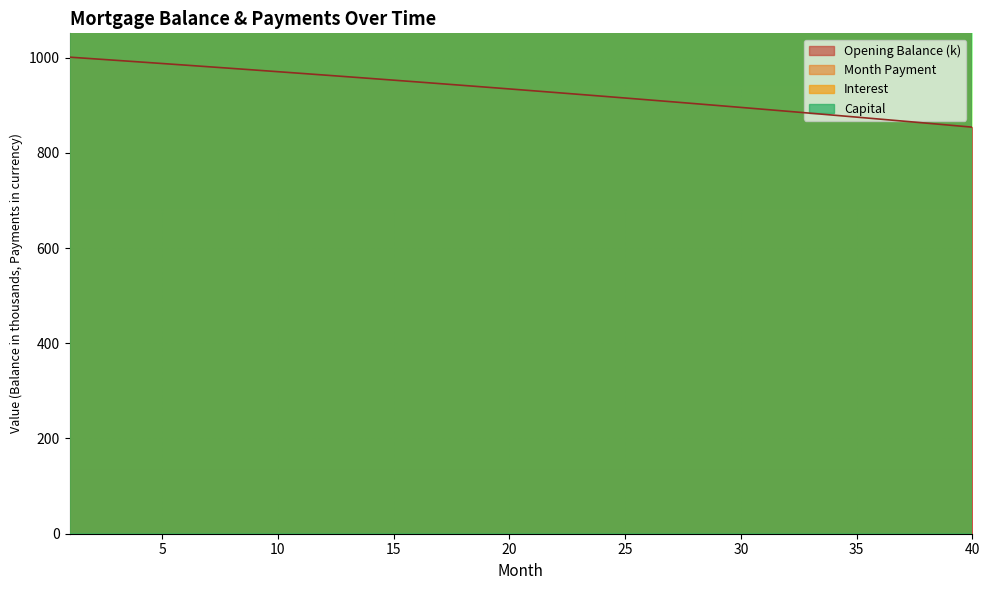

The interest series shows 3696.8 at 32. True or false?

True